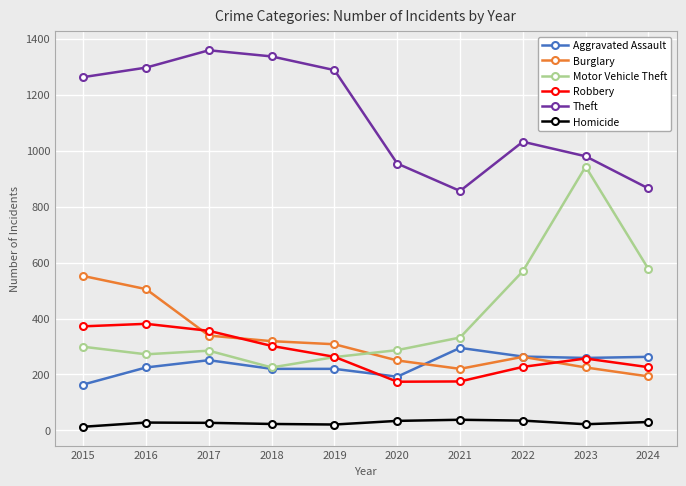

What is the value of the Robbery point at the 1st from the left?

372